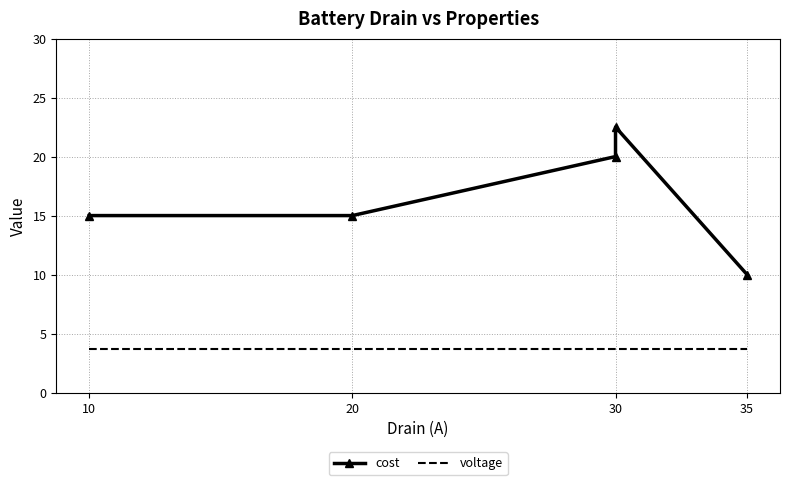

Is this an area chart (filled region under the line)?

No